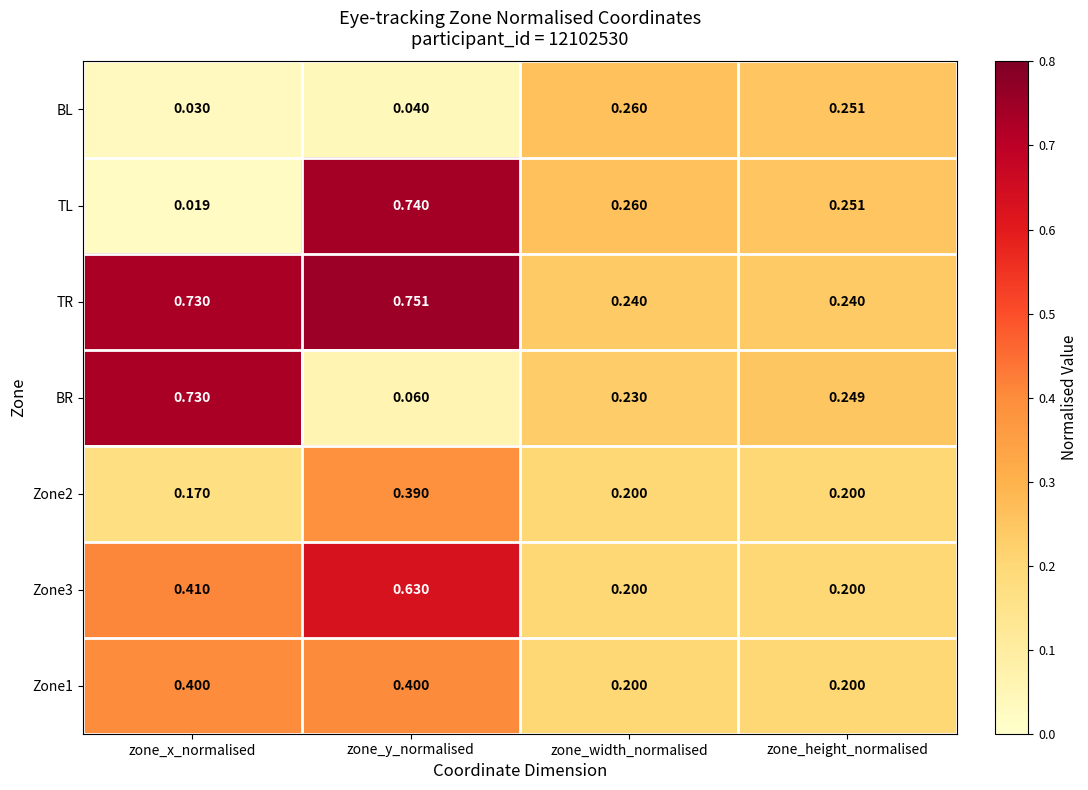

Which series has the largest total across all categories?

TR